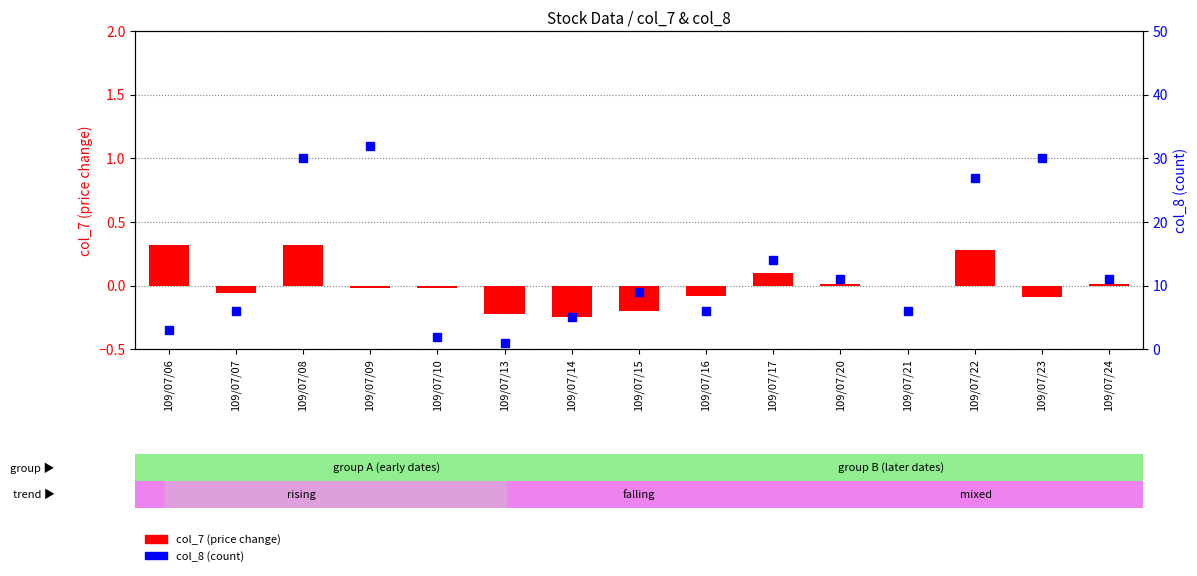

How many values in the col_7 (price change) series are below 0?

8